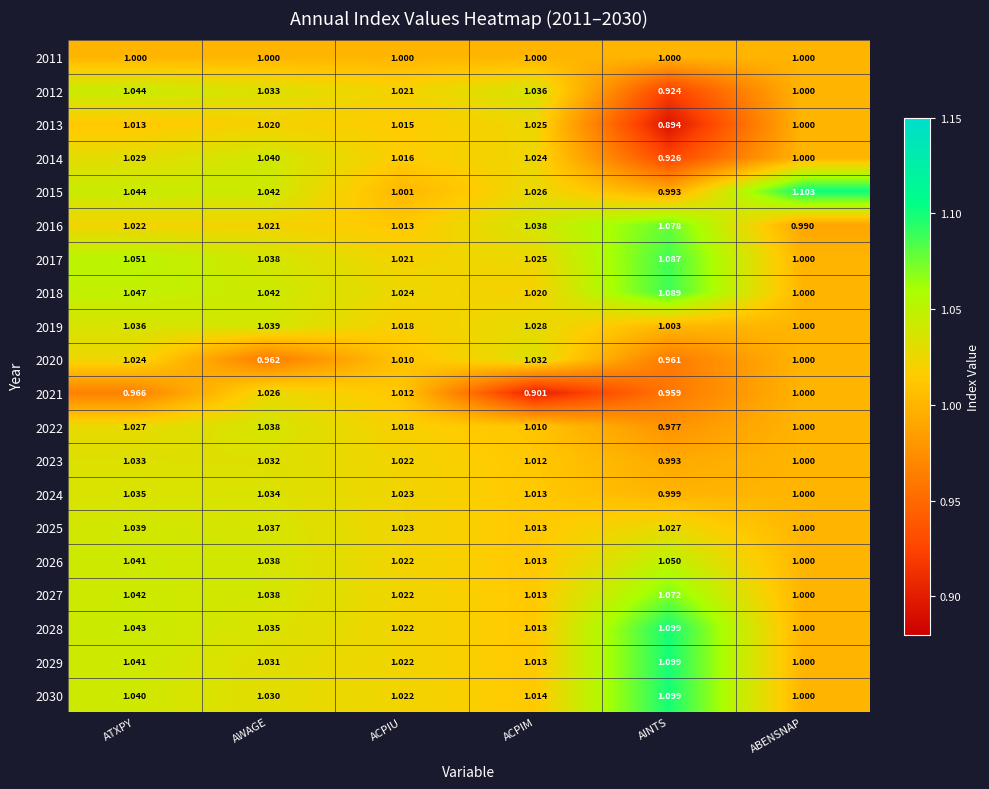

At which label is 2012 closest to 0?

AINTS